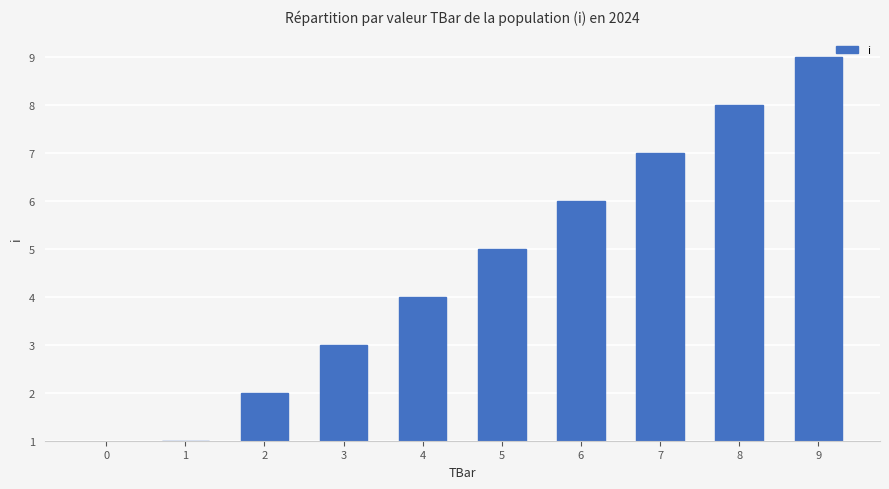

Rank the categories by value from highest to lowest.

9, 8, 7, 6, 5, 4, 3, 2, 1, 0